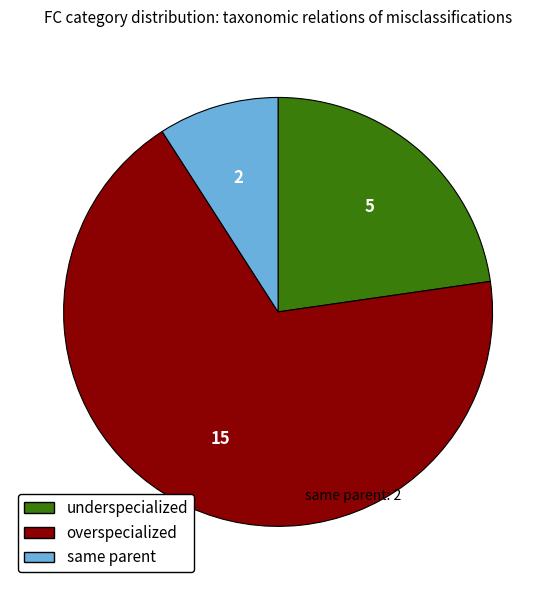

Is there a majority slice in this chart?

Yes